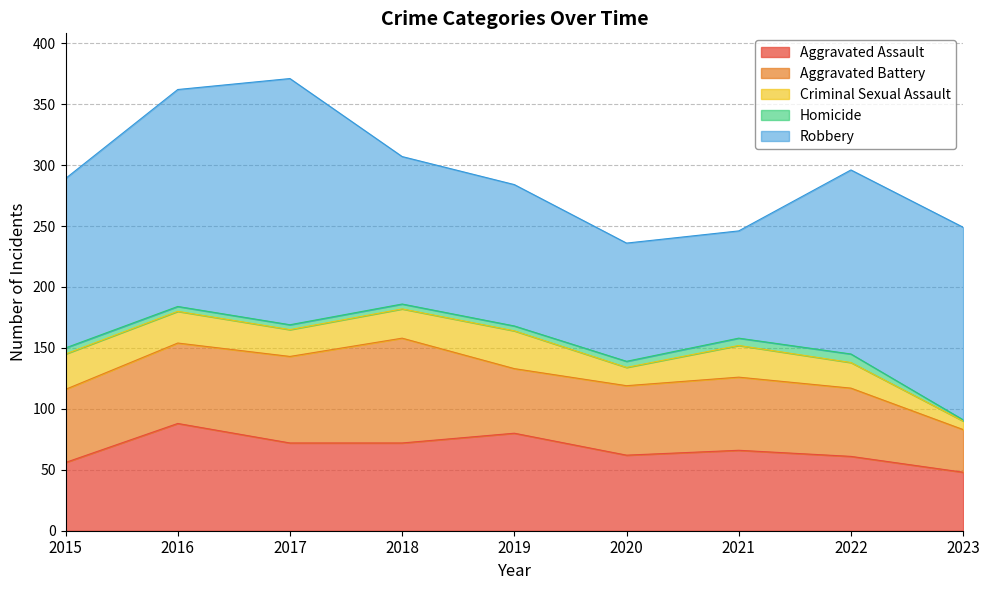

At which category does Homicide reach its first local peak?

2022